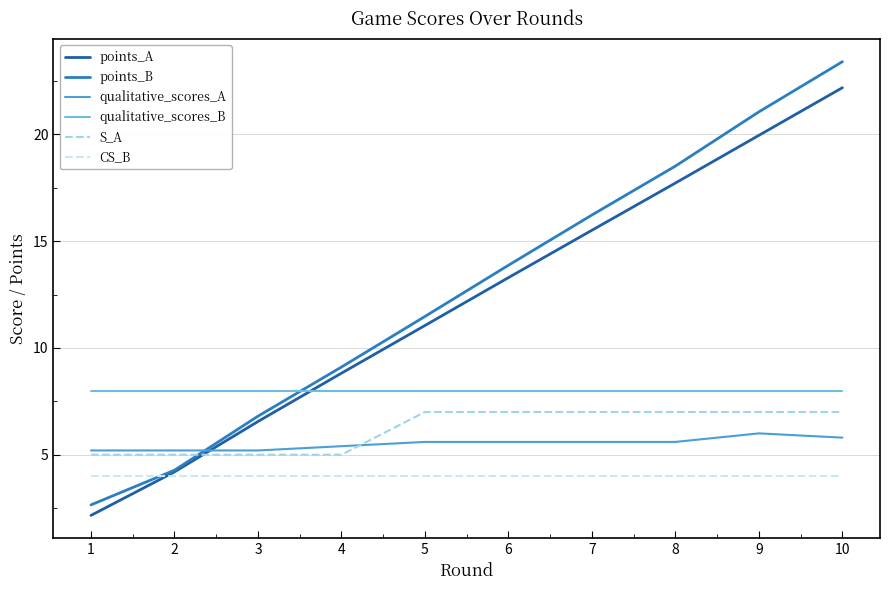

Which series has the largest total across all categories?

points_B